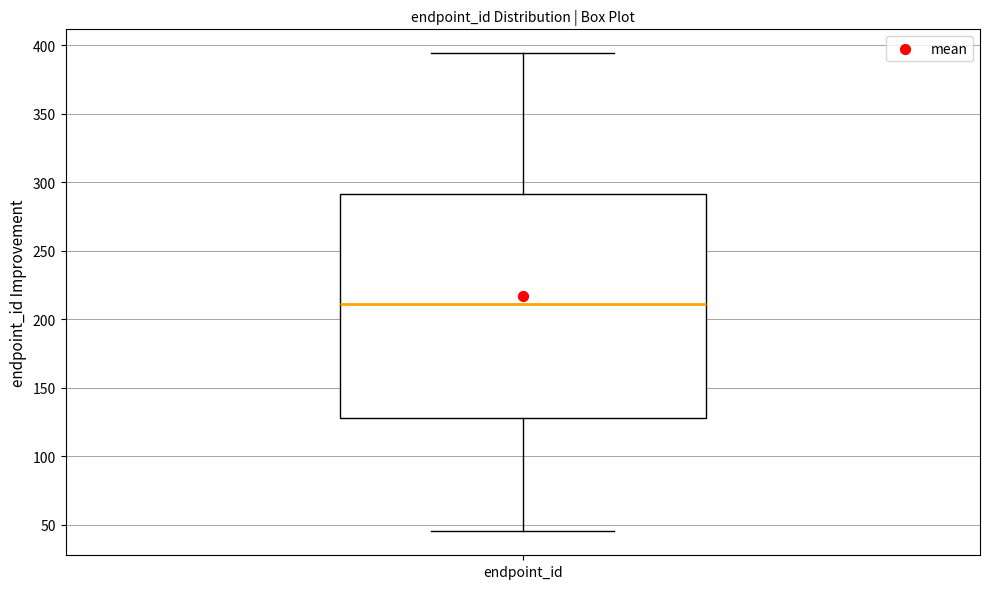

Transcribe this box plot: give where the median line is, the range the box spans, and where the two whiskers end, as read against the y-axis. The values are not printed on the chart, so give them approximately, as read against the axis.

median 210, box 130 to 290, whiskers 45 to 395